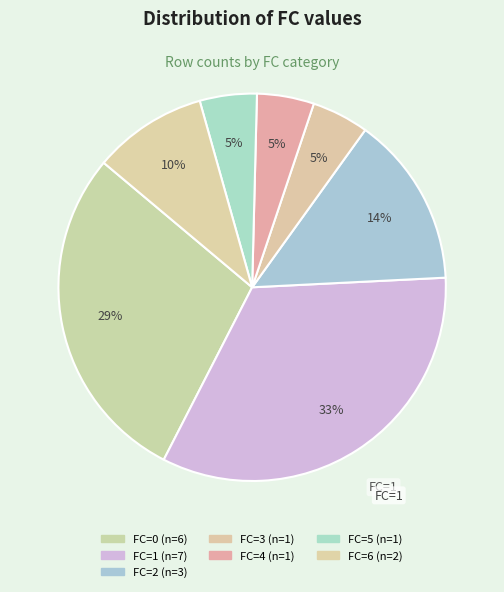

How many slices are in this pie chart?

7